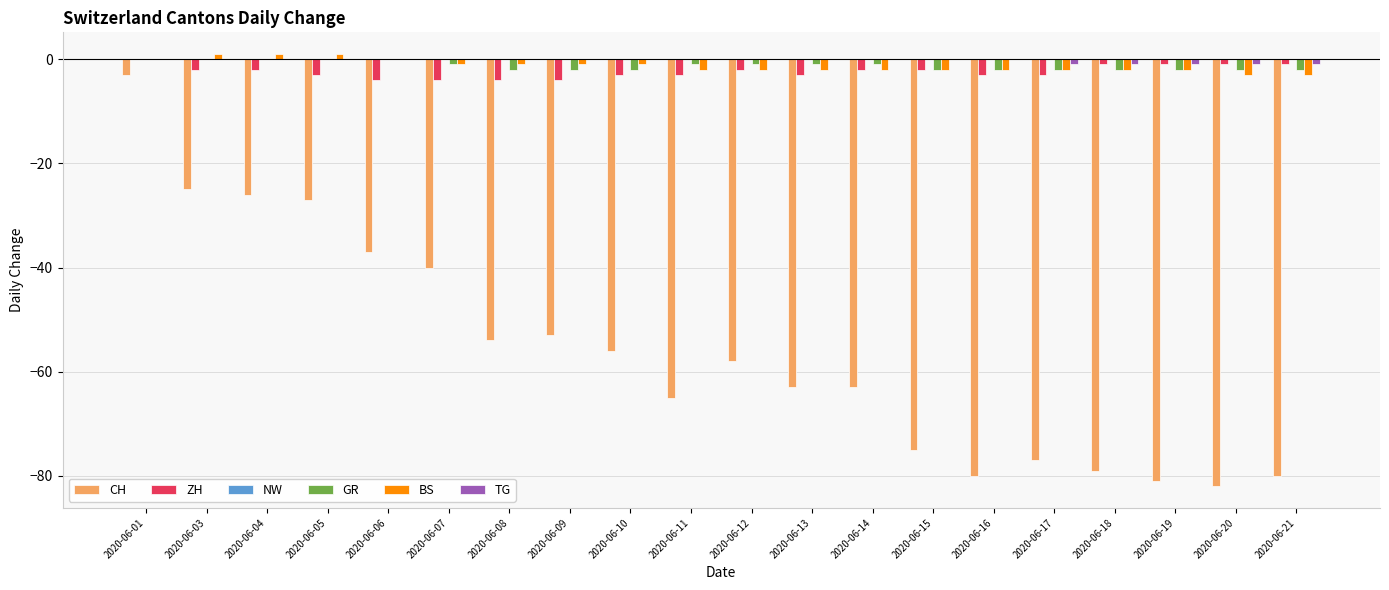

Which series has the largest range (max minus min)?

CH